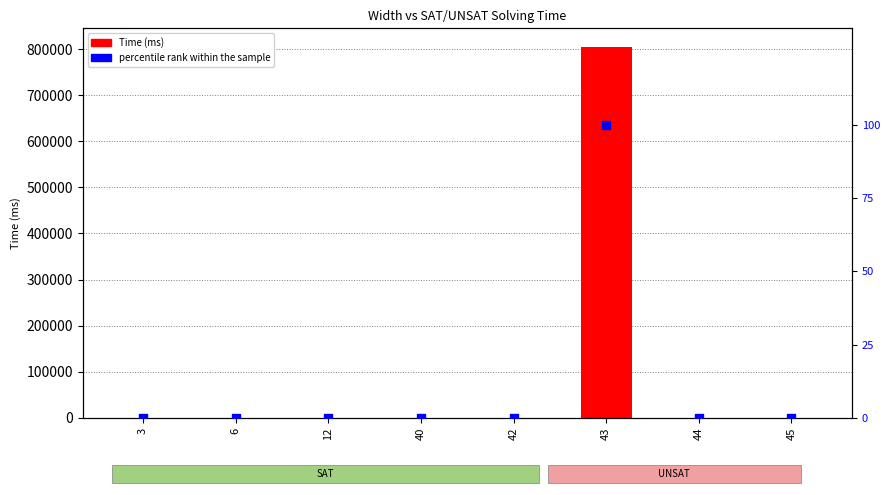

At which category is the sum across all series the highest?

43